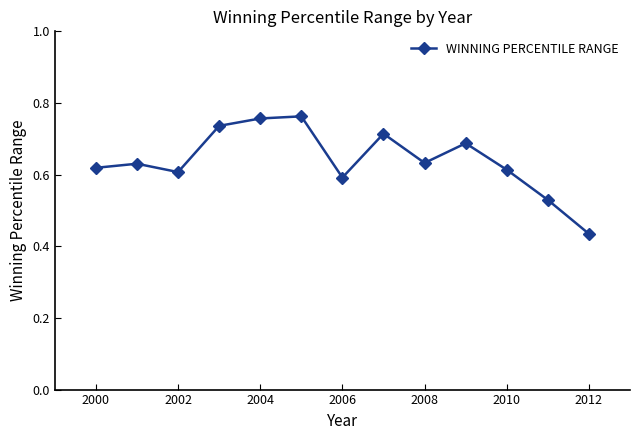

What is the sum of all values?

8.3